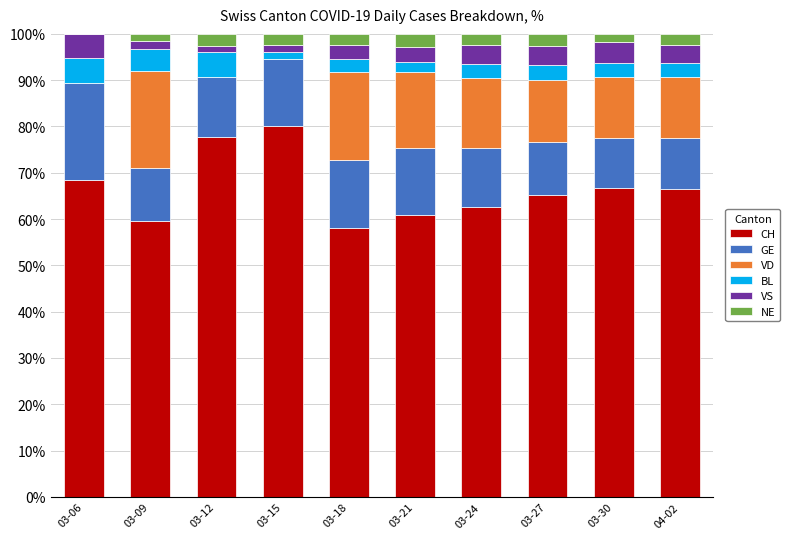

Are the bars grouped side by side (vs. stacked)?

No